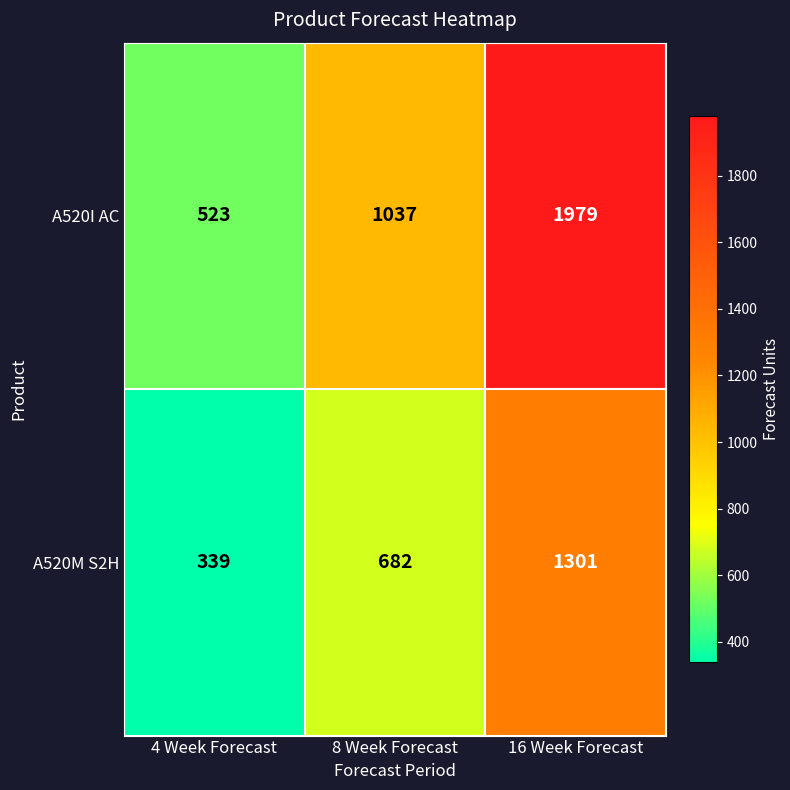

Count the A520M S2H values in the range 339 to 1301.

3